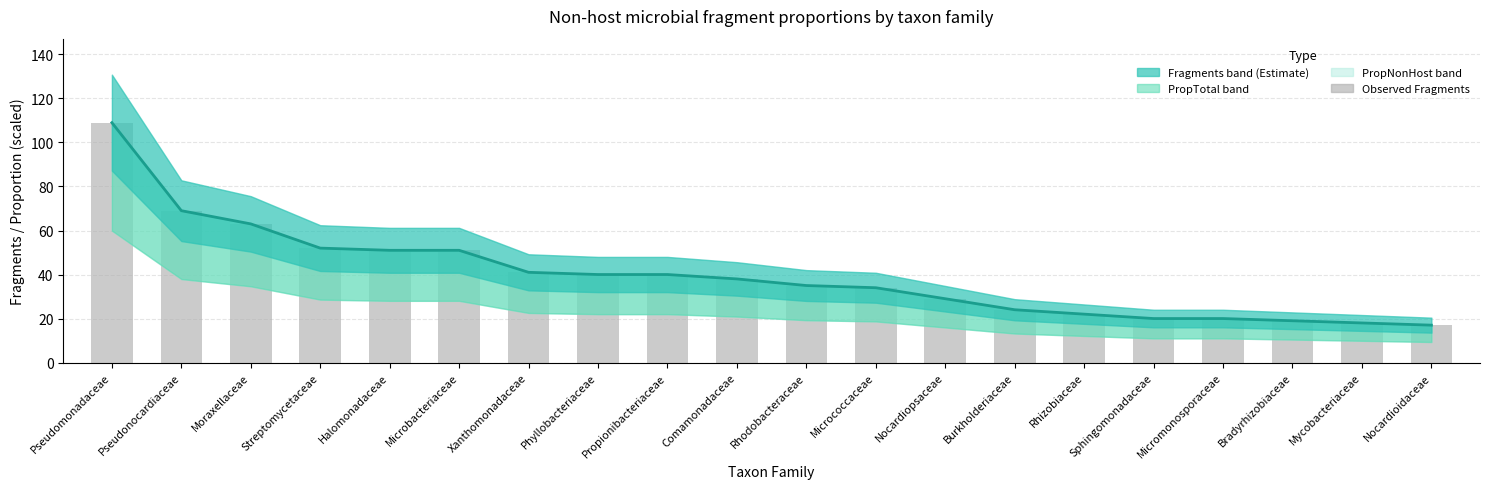

Rank the categories by Observed Fragments value from lowest to highest.

Nocardioidaceae, Mycobacteriaceae, Bradyrhizobiaceae, Sphingomonadaceae, Micromonosporaceae, Rhizobiaceae, Burkholderiaceae, Nocardiopsaceae, Micrococcaceae, Rhodobacteraceae, Comamonadaceae, Phyllobacteriaceae, Propionibacteriaceae, Xanthomonadaceae, Halomonadaceae, Microbacteriaceae, Streptomycetaceae, Moraxellaceae, Pseudonocardiaceae, Pseudomonadaceae